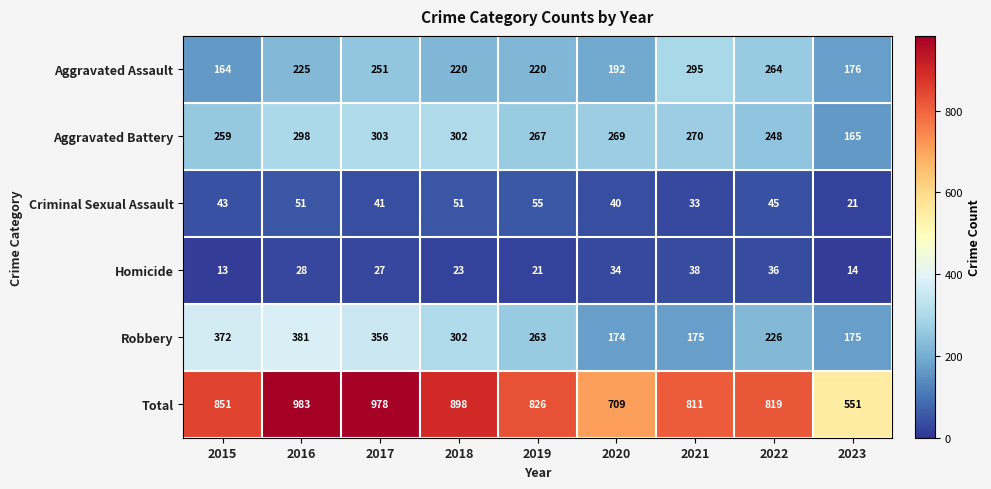

What is the greatest value displayed?

983